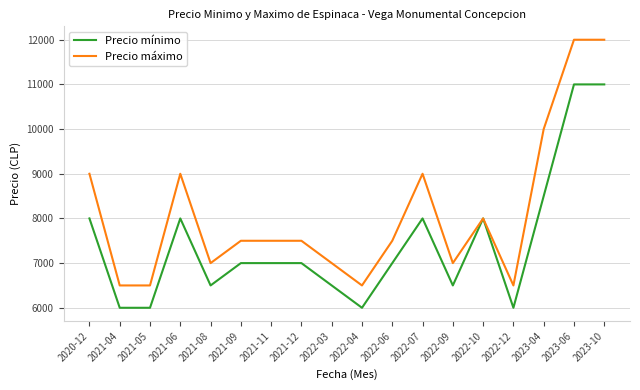

True or false: Precio mínimo has more than 2 points higher than both neighbors.

True